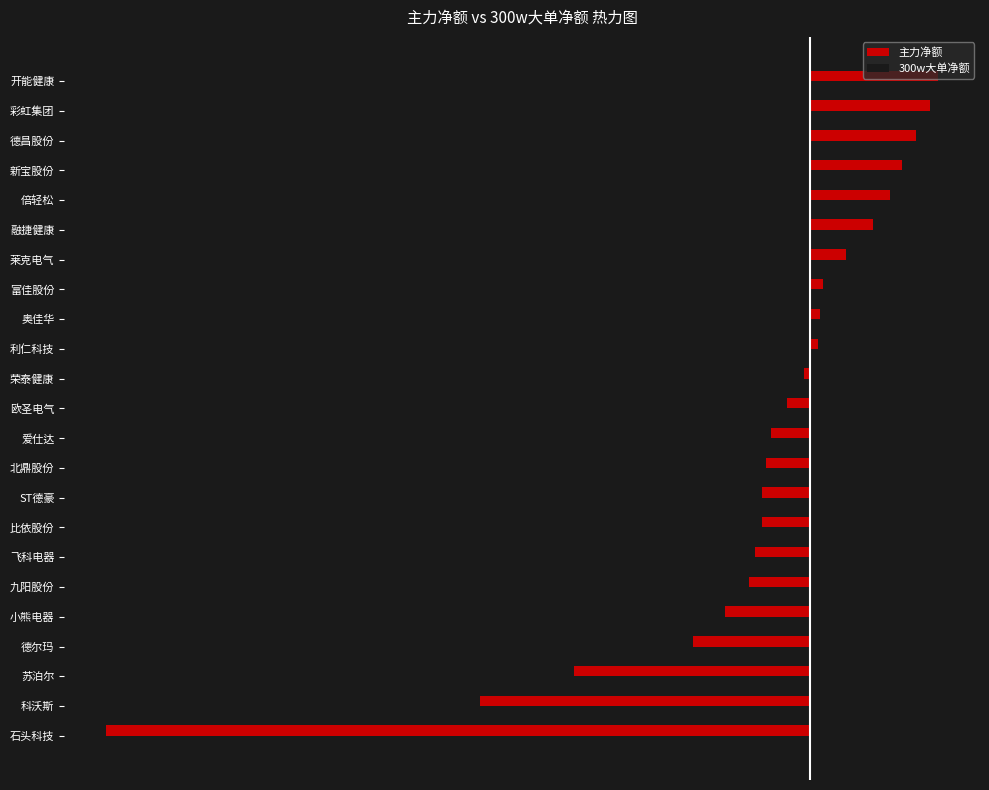

What are all the series names shown in the legend?

主力净额, 300w大单净额